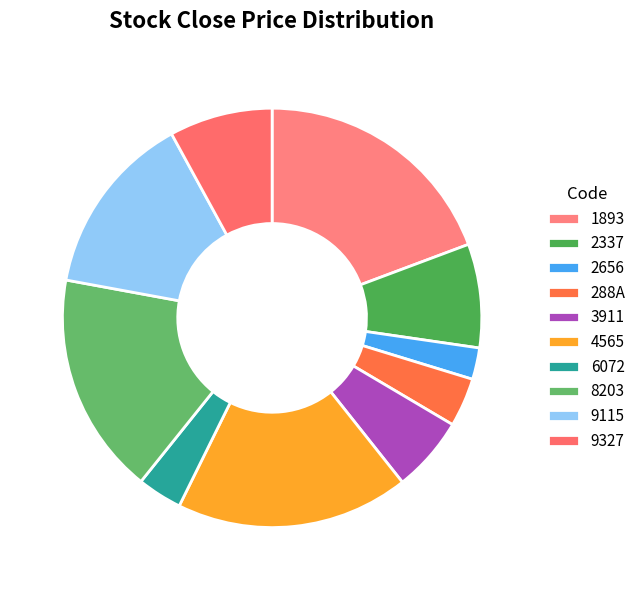

Which has a higher value, 9327 or 4565?

4565